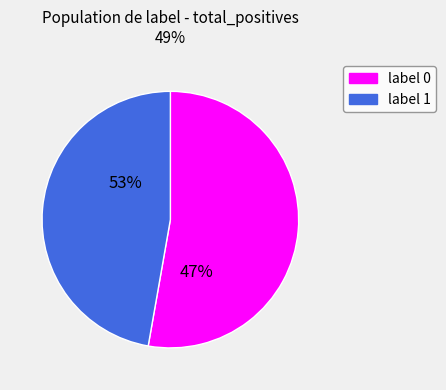

How many slices are in this pie chart?

2